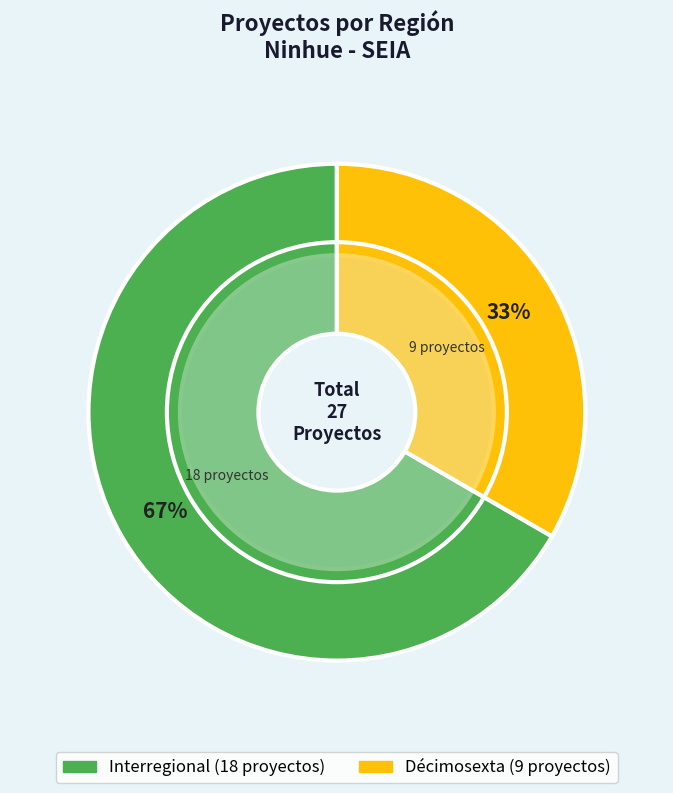

True or false: Interregional accounts for 67% of the total.

True